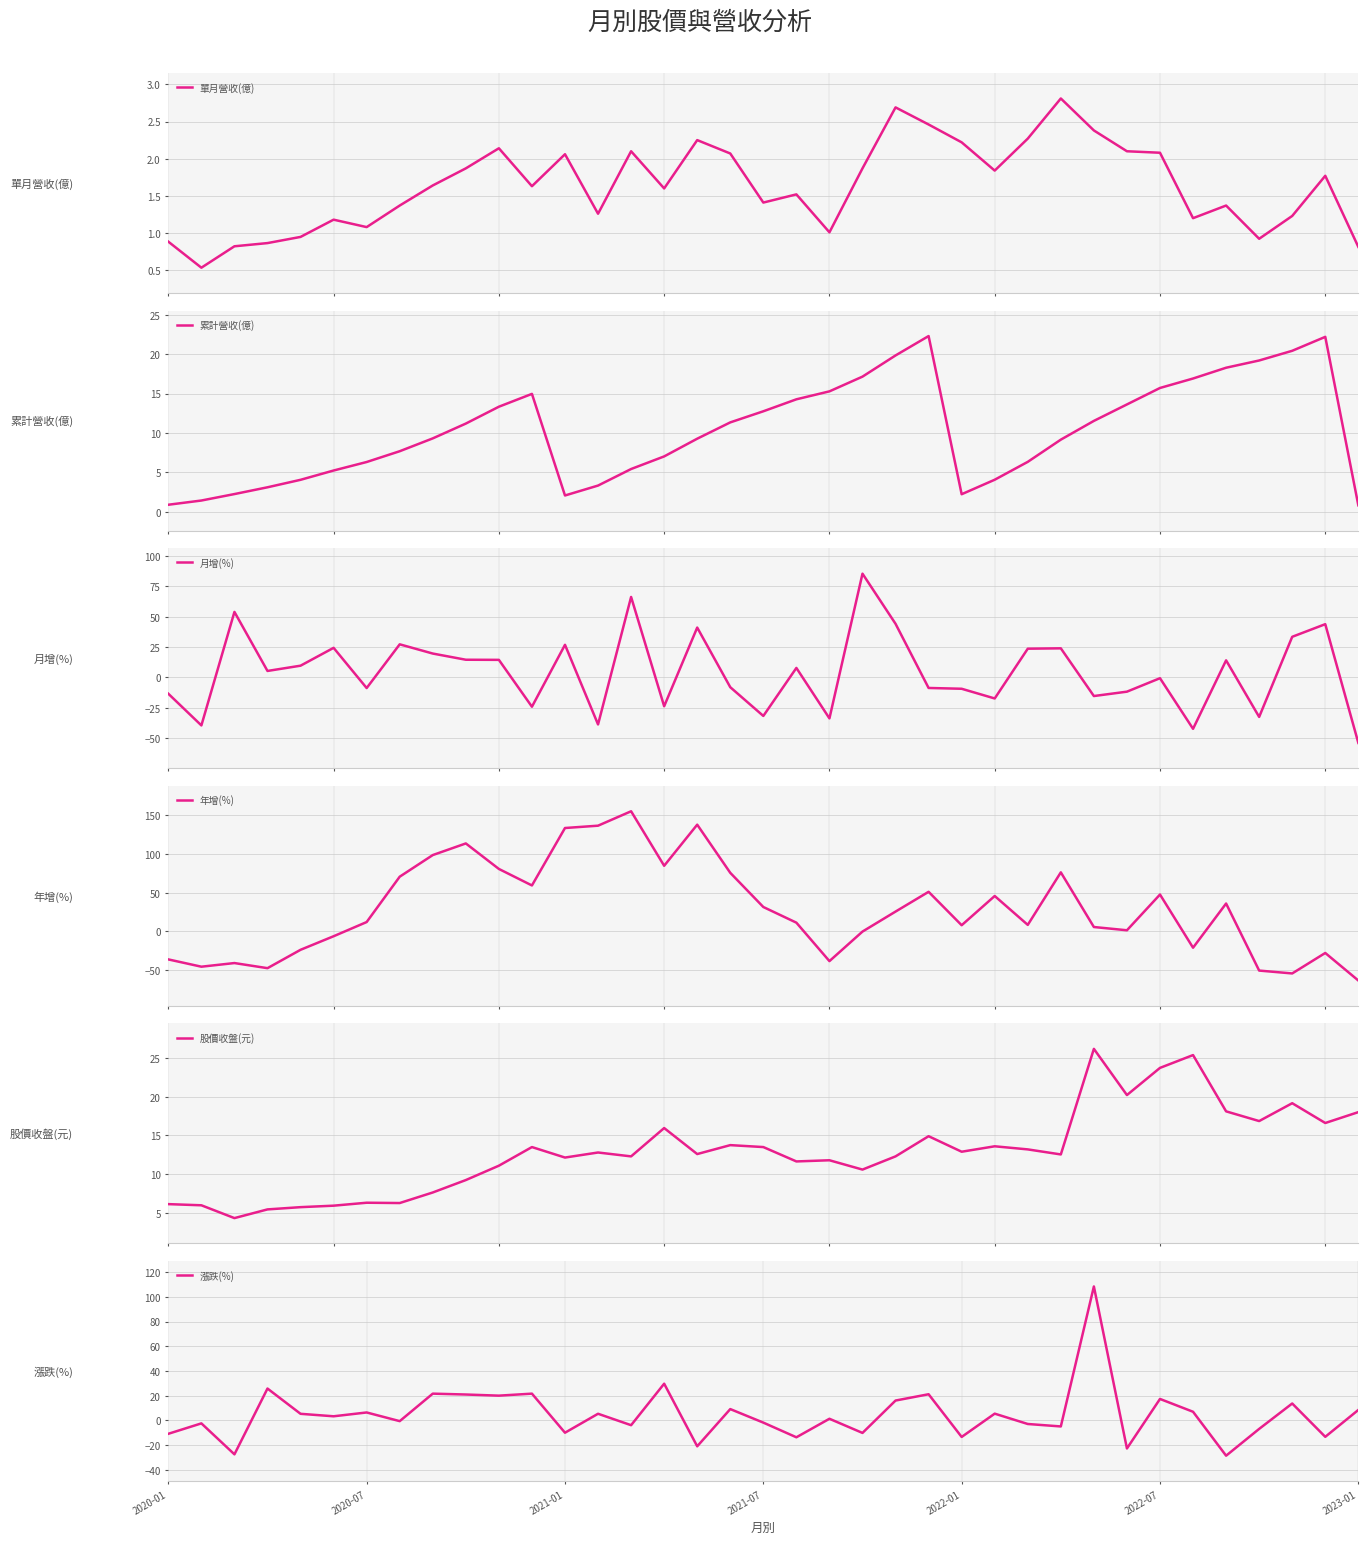

True or false: 單月營收(億) has a value of 4.0 at 27.

False